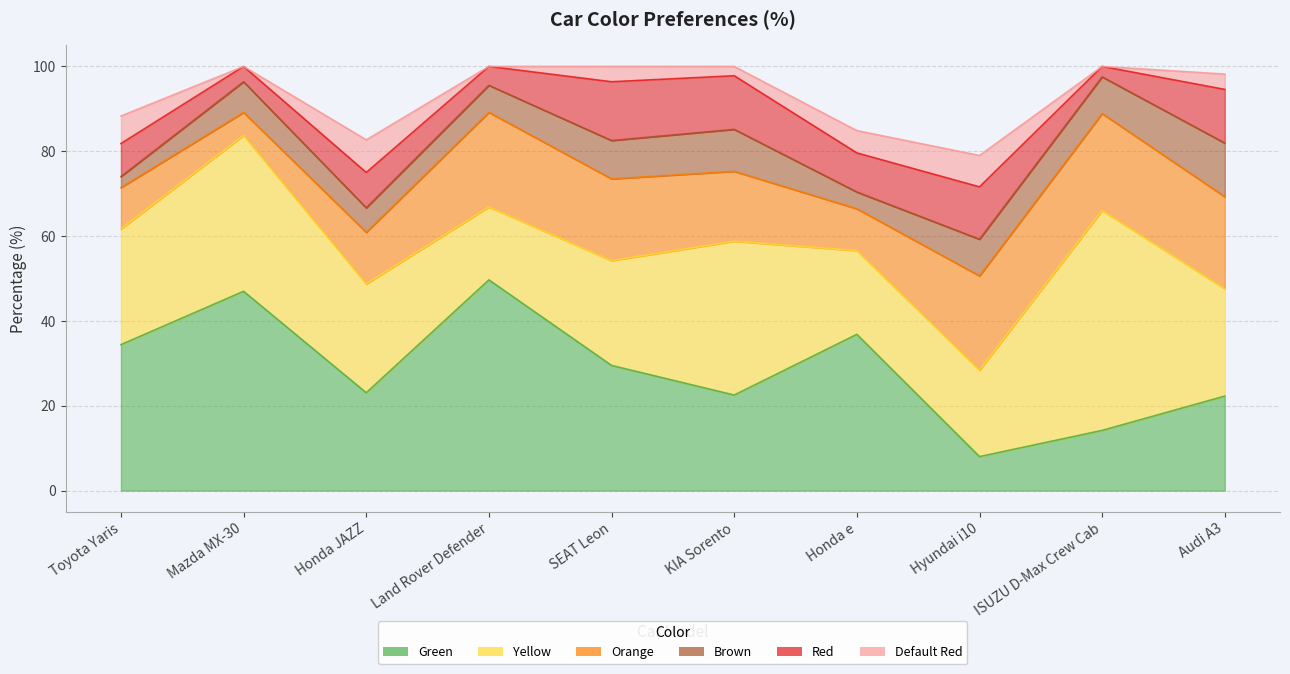

At which category is the sum across all series the highest?

Mazda MX-30